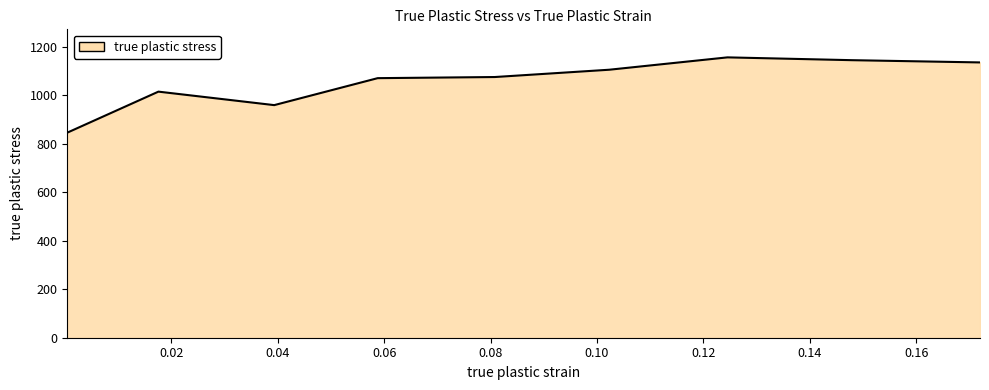

What is the minimum value shown in the chart?

846.2